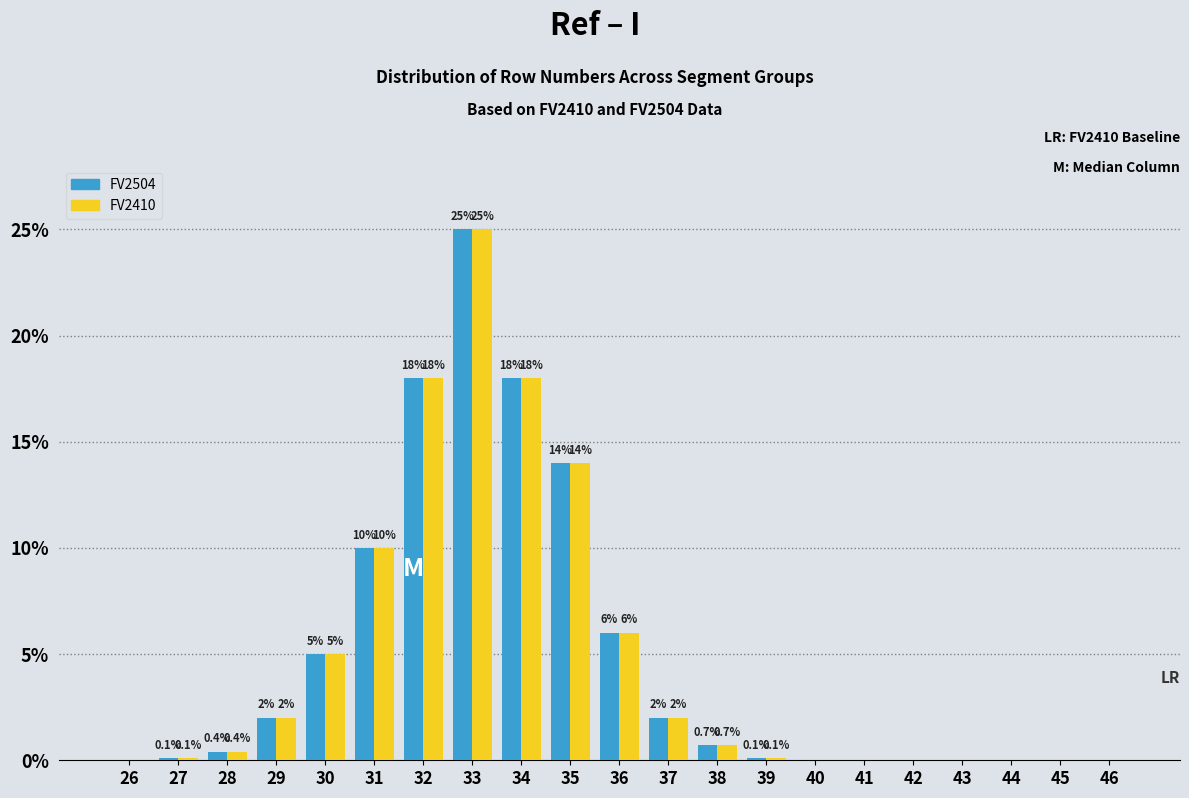

Reading left to right, what are all the values shown in this chart?

FV2504: 26=0.0	27=0.1	28=0.4	29=2.0	30=5.0	31=10.0	32=18.0	33=25.0	34=18.0	35=14.0	36=6.0	37=2.0	38=0.7	39=0.1	40=0.0	41=0.0	42=0.0	43=0.0	44=0.0	45=0.0	46=0.0
FV2410: 26=0.0	27=0.1	28=0.4	29=2.0	30=5.0	31=10.0	32=18.0	33=25.0	34=18.0	35=14.0	36=6.0	37=2.0	38=0.7	39=0.1	40=0.0	41=0.0	42=0.0	43=0.0	44=0.0	45=0.0	46=0.0